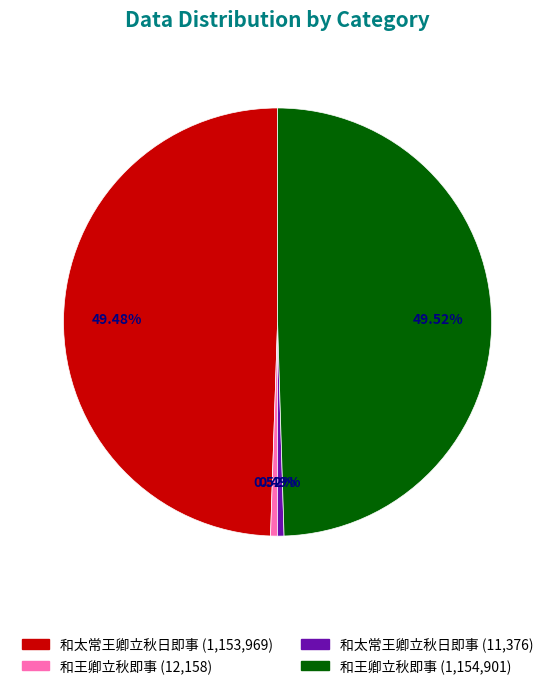

To the nearest percent, what is the average slice percentage?

25%